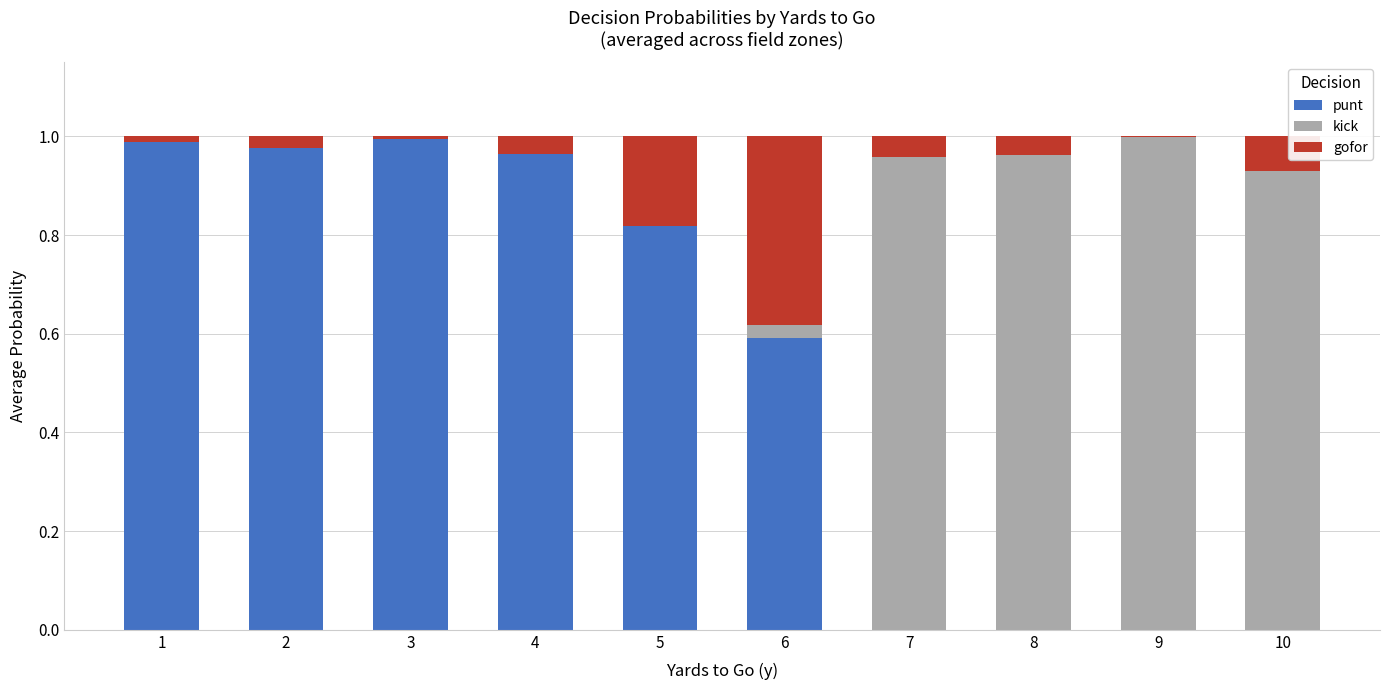

The punt series shows 0.3 at 3. True or false?

False